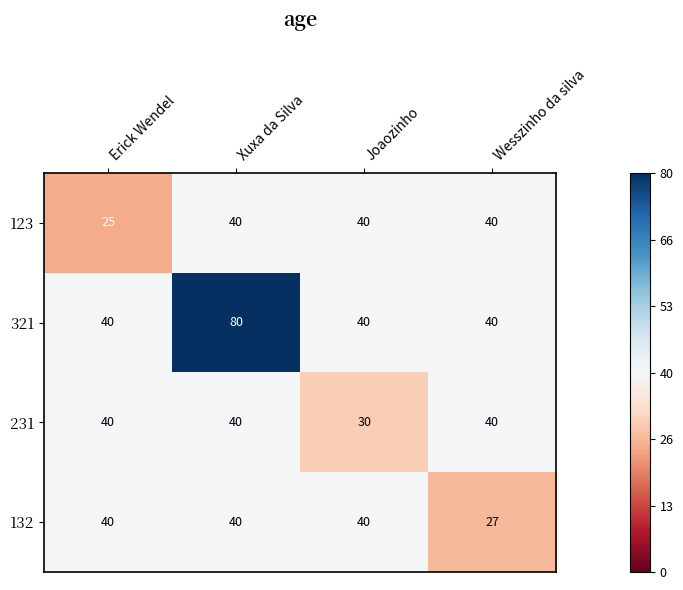

Reading left to right, extract all data points from this chart.

123: Erick Wendel=25	Xuxa da Silva=40	Joaozinho=40	Wesszinho da silva=40
321: Erick Wendel=40	Xuxa da Silva=80	Joaozinho=40	Wesszinho da silva=40
231: Erick Wendel=40	Xuxa da Silva=40	Joaozinho=30	Wesszinho da silva=40
132: Erick Wendel=40	Xuxa da Silva=40	Joaozinho=40	Wesszinho da silva=27